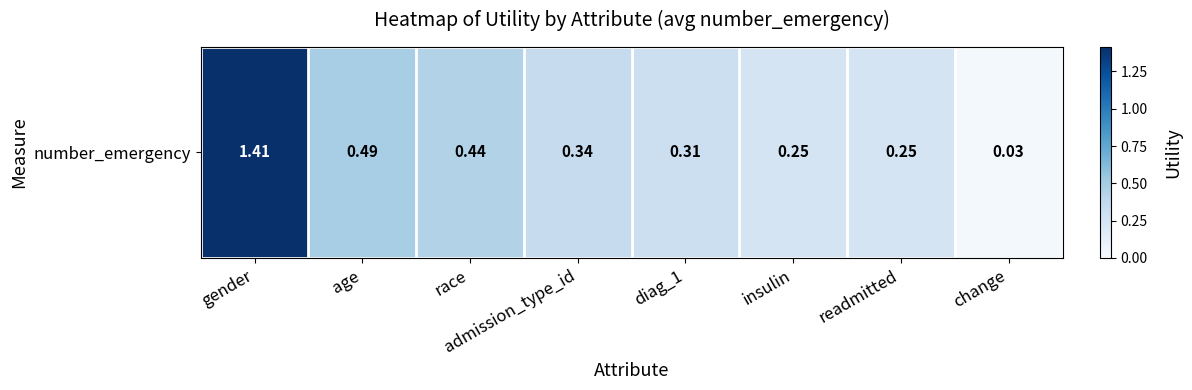

Where is the data nearest to the value 0?

change